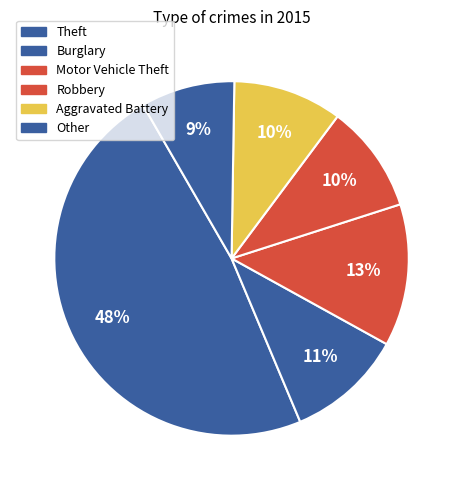

Count the number of slices in the pie.

6